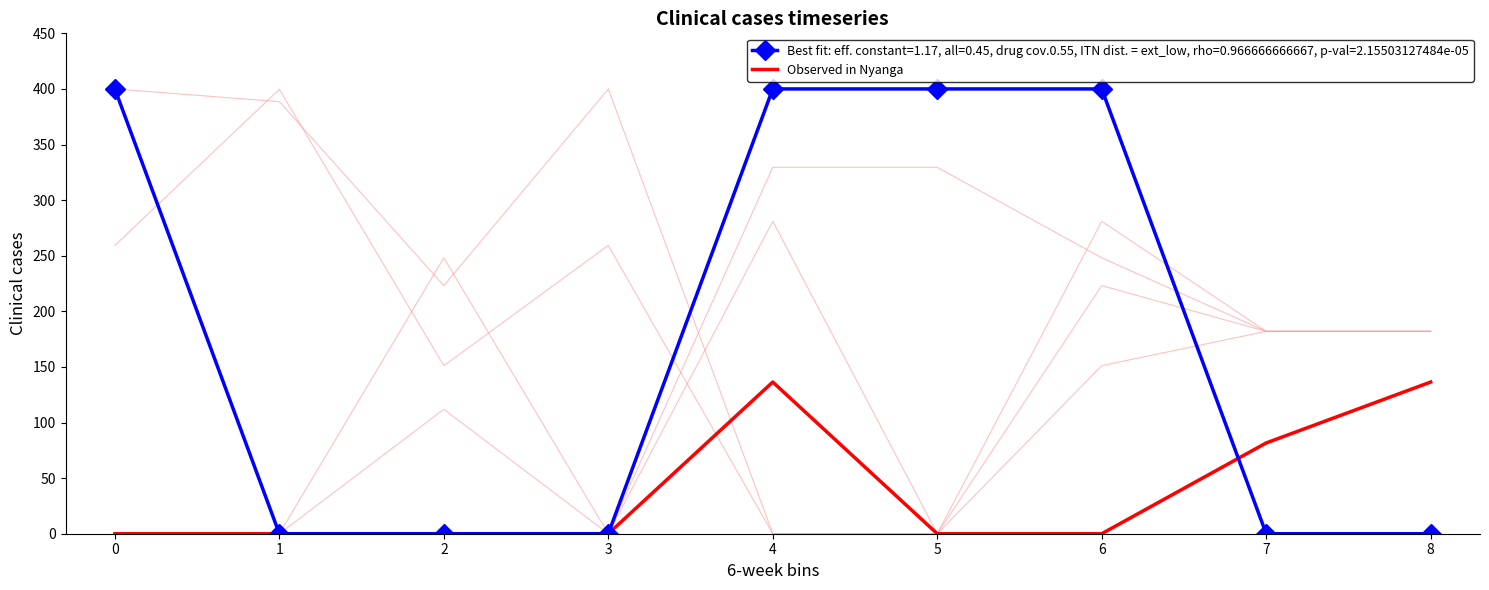

Is this an area chart (filled region under the line)?

No